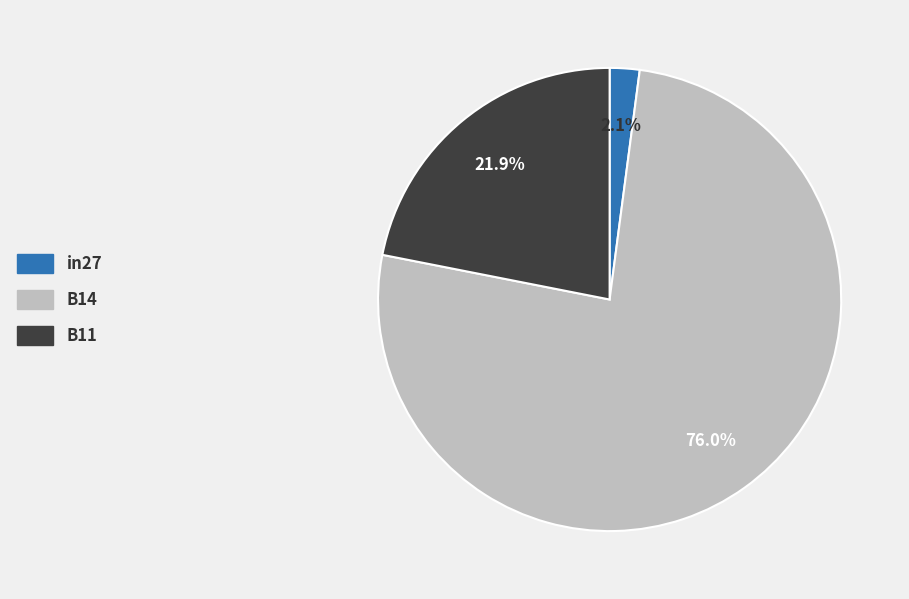

To the nearest percent, what is the difference between the B11 and in27 slice percentages?

20%